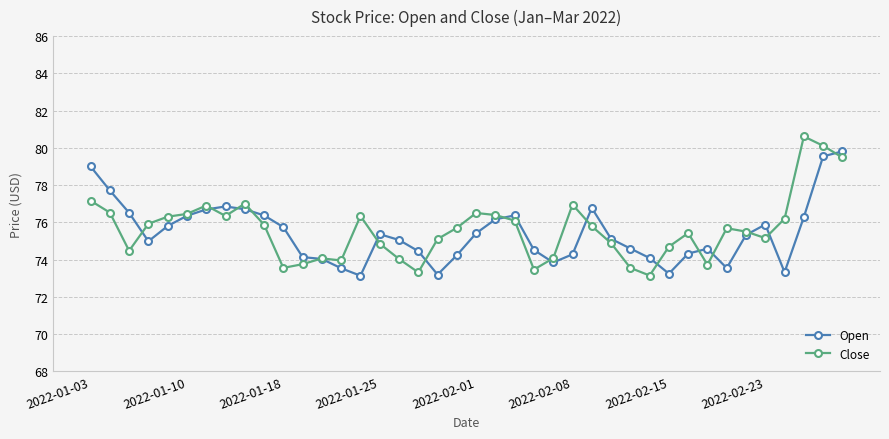

Which series has the widest spread of values?

Close